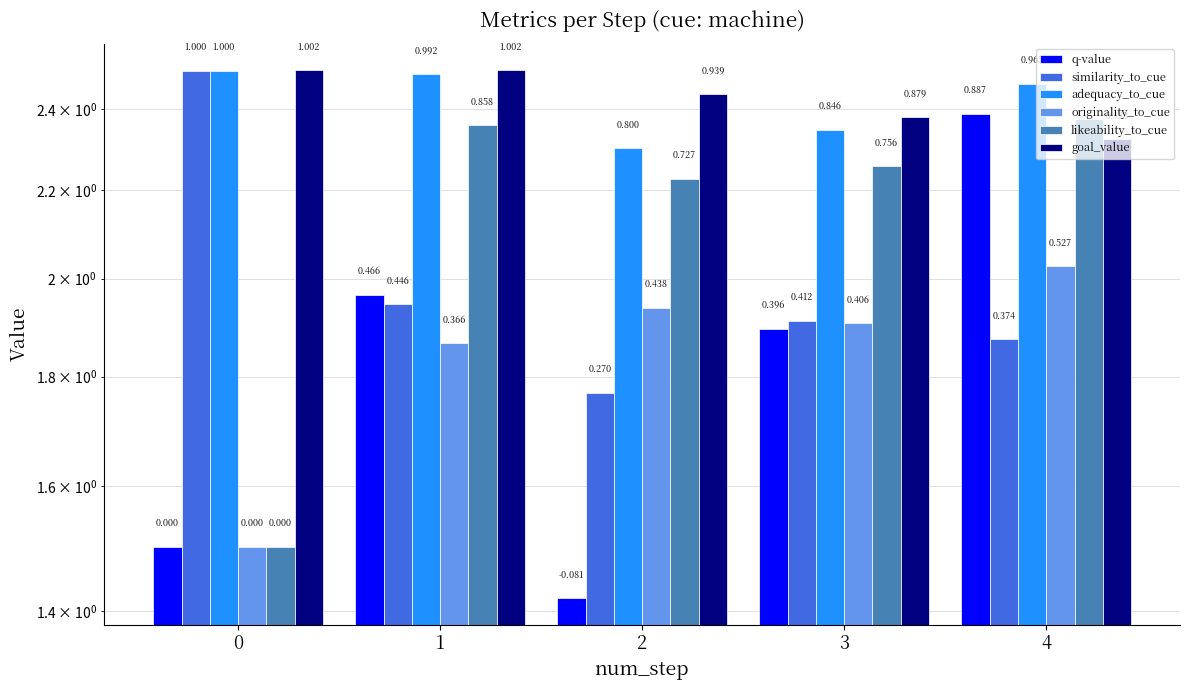

How many groups of bars are there?

5